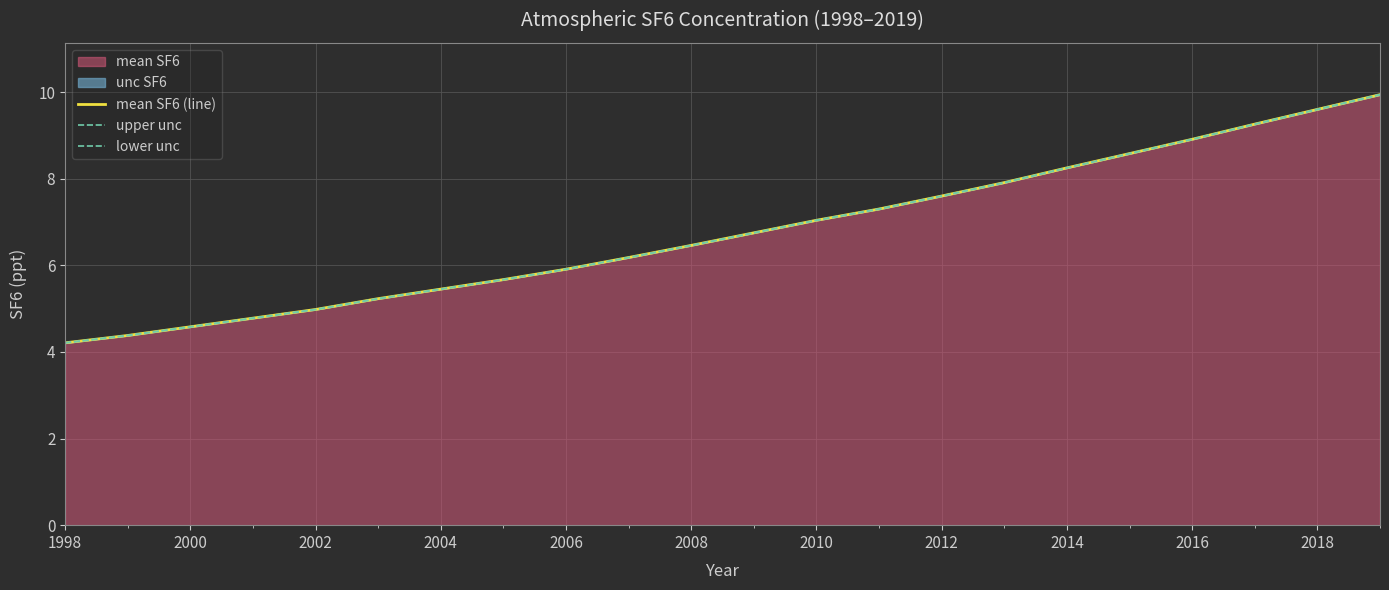

Reading right to left, what are all the values shown in this chart?

mean SF6 (line): 9.9	9.6	9.3	8.9	8.6	8.2	7.9	7.6	7.3	7.0	6.8	6.5	6.2	5.9	5.7	5.5	5.2	5.0	4.8	4.6	4.4	4.2
upper unc: 9.9	9.6	9.3	8.9	8.6	8.3	7.9	7.6	7.3	7.0	6.8	6.5	6.2	5.9	5.7	5.5	5.2	5.0	4.8	4.6	4.4	4.2
lower unc: 9.9	9.6	9.3	8.9	8.6	8.2	7.9	7.6	7.3	7.0	6.7	6.5	6.2	5.9	5.7	5.4	5.2	5.0	4.8	4.6	4.4	4.2